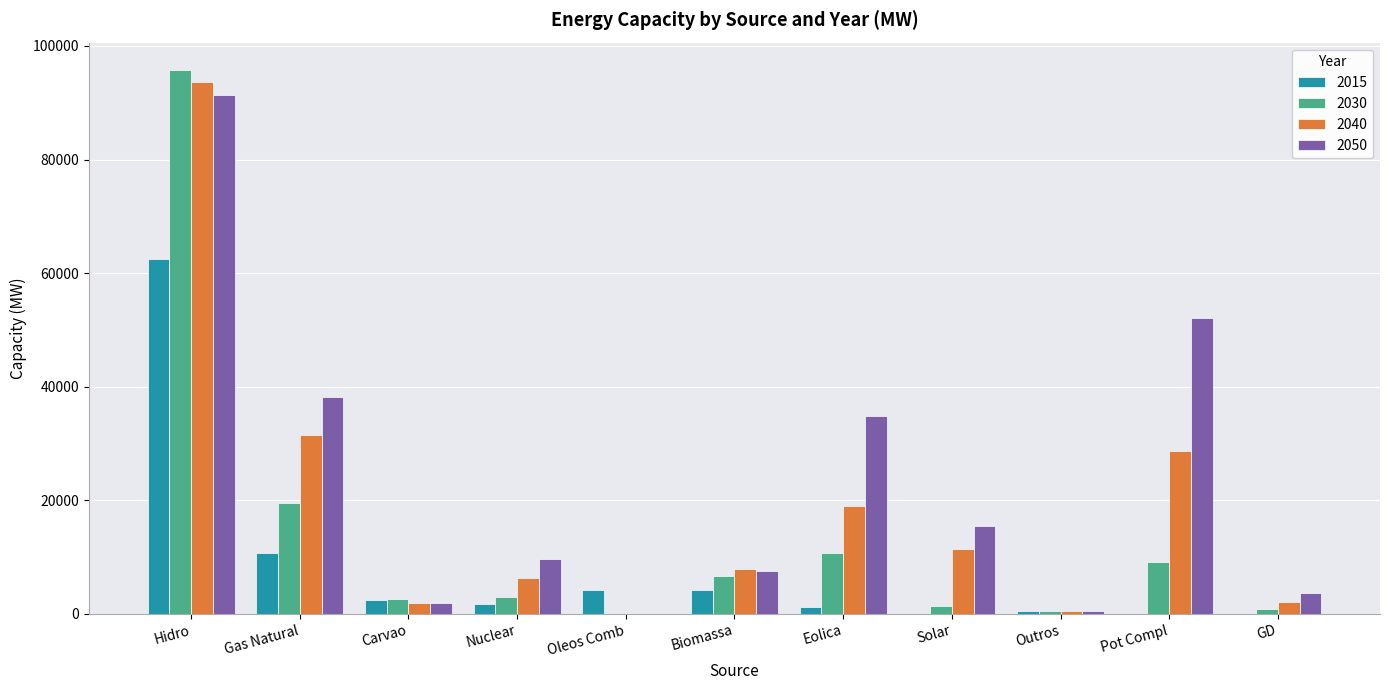

Are the bars grouped side by side (vs. stacked)?

Yes